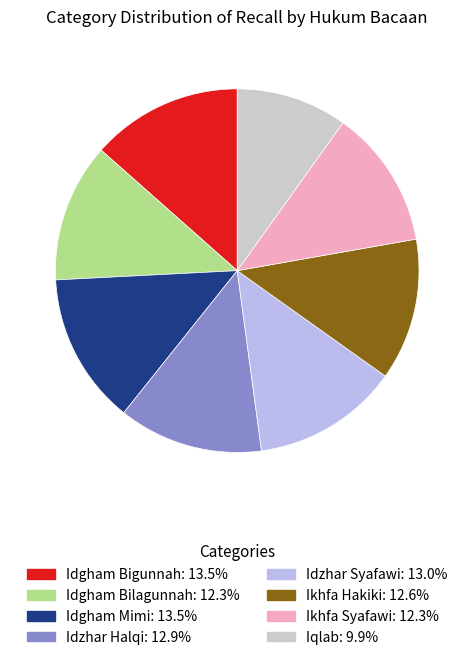

How many slices are in this pie chart?

8